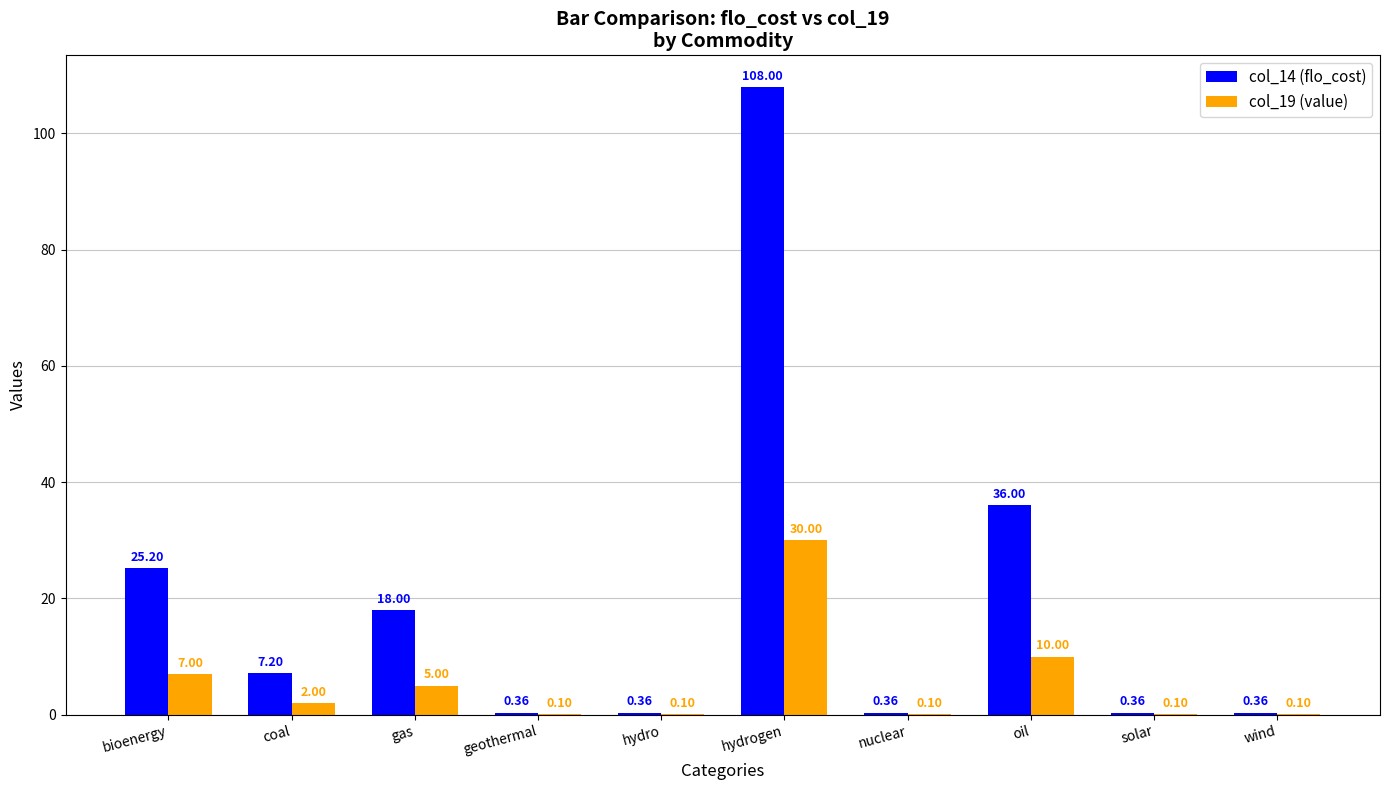

Between bioenergy and geothermal, which series saw the biggest shift?

col_14 (flo_cost)